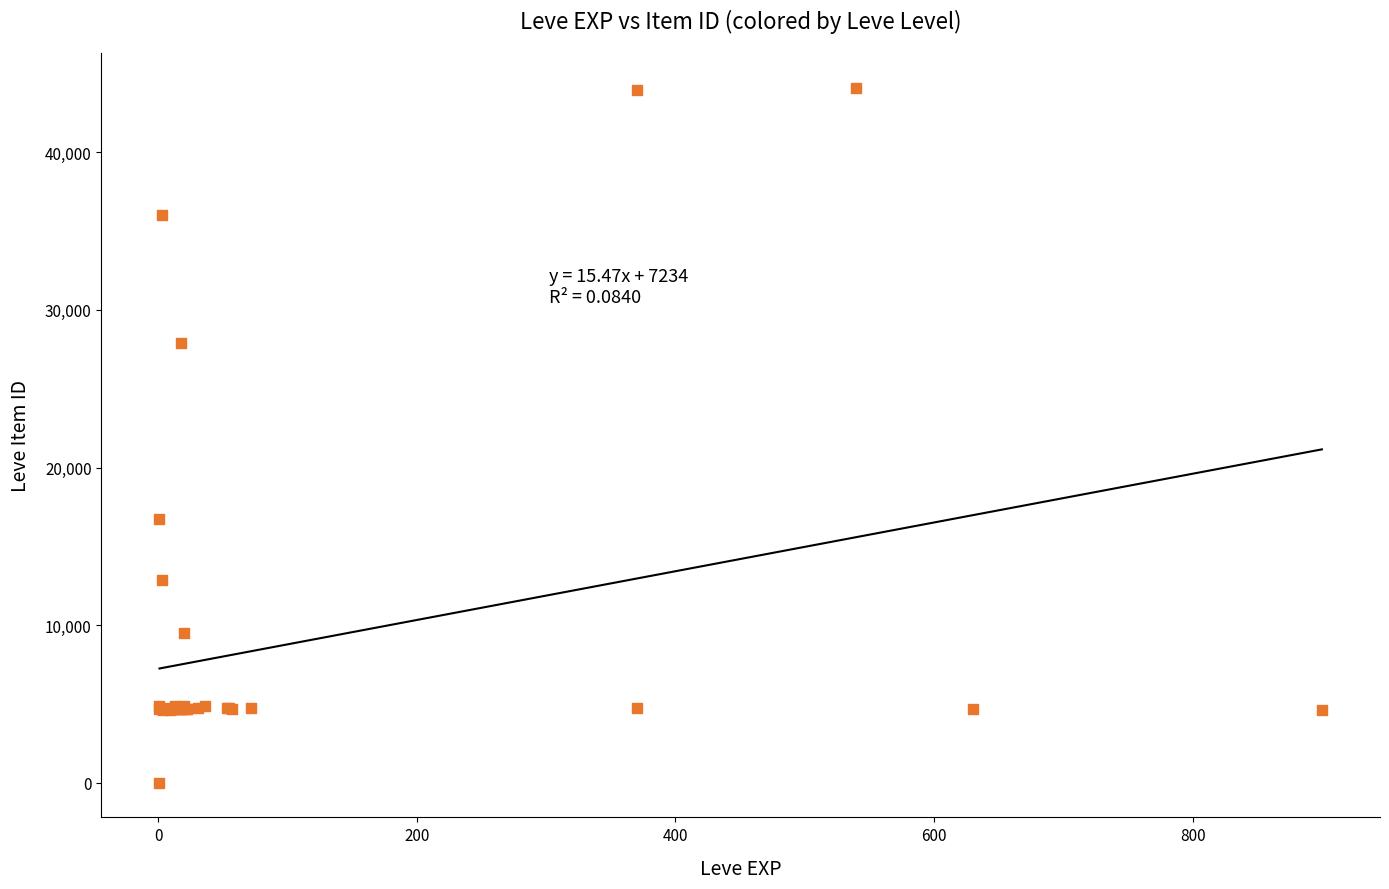

What Y value in the scatter plot is closest to 22050?

16734